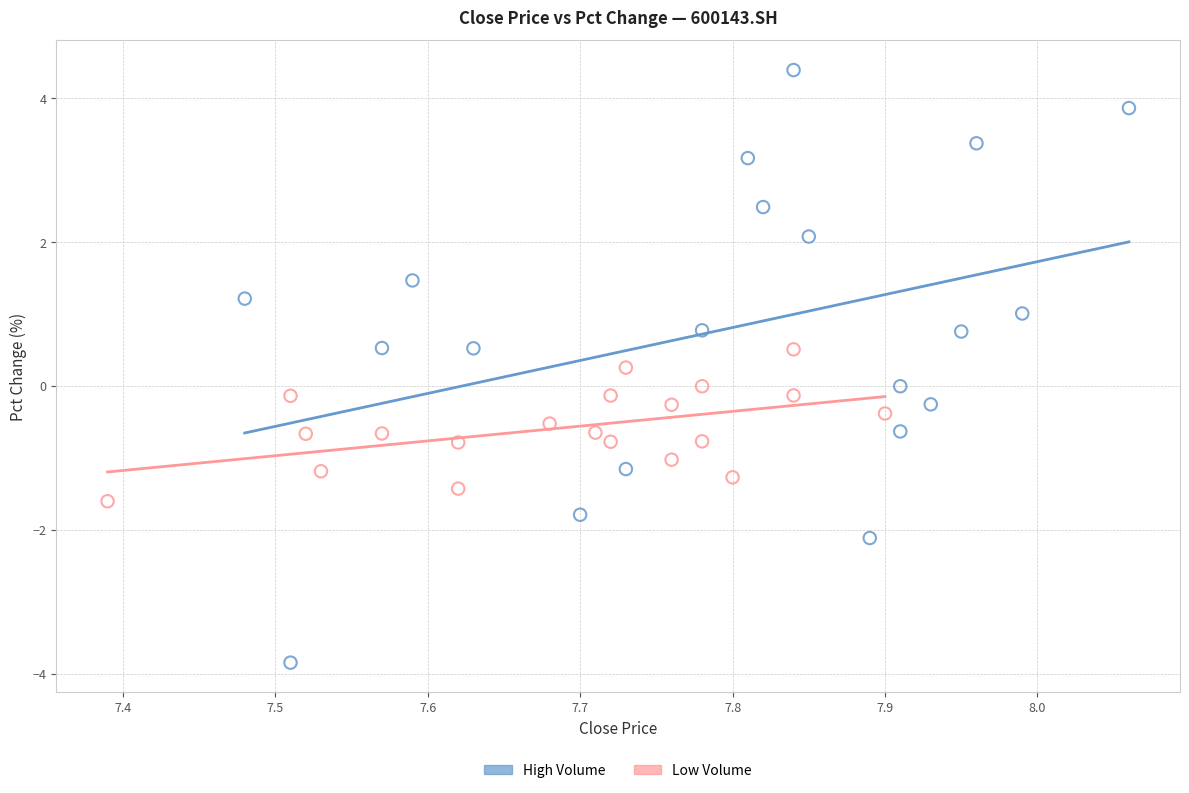

Which series reaches the maximum Y coordinate?

High Volume